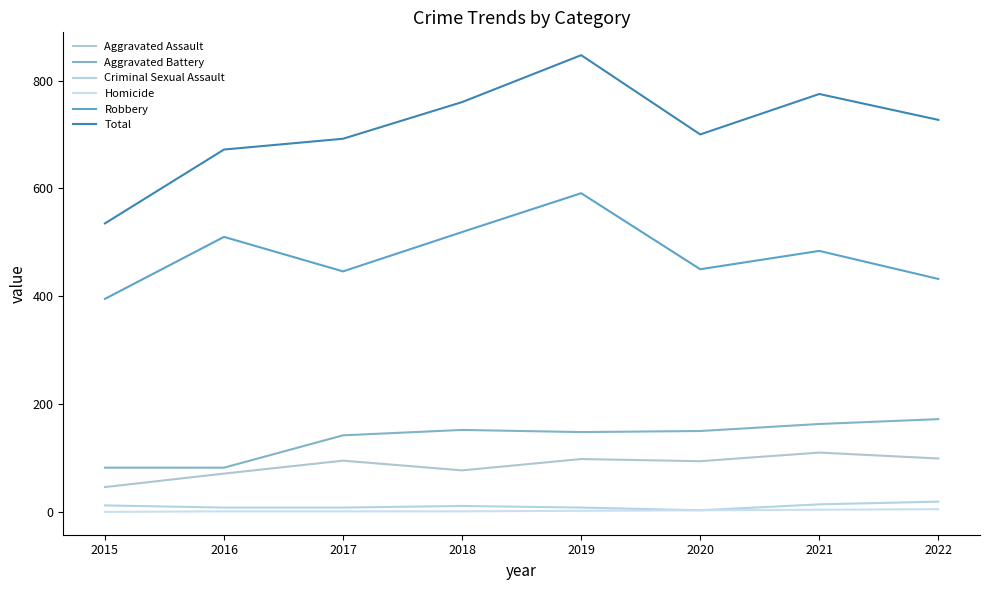

True or false: Total has a value of 672 at 2016.

True